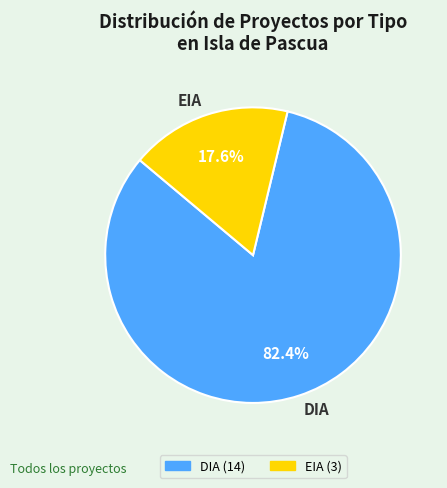

True or false: DIA accounts for 71% of the total.

False